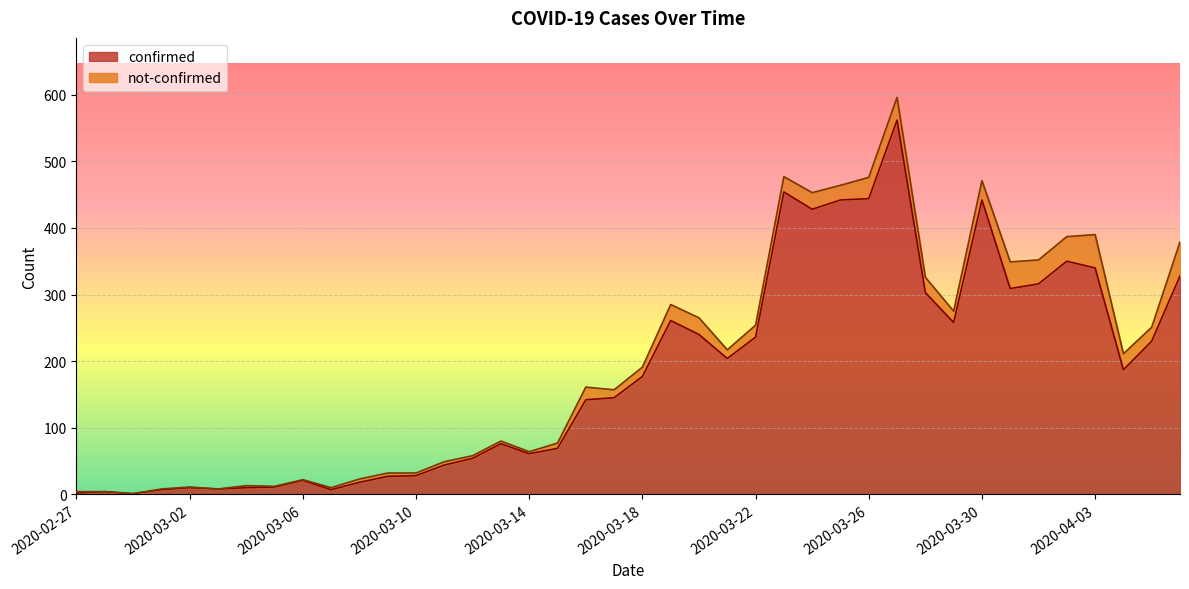

What is the average value?

181